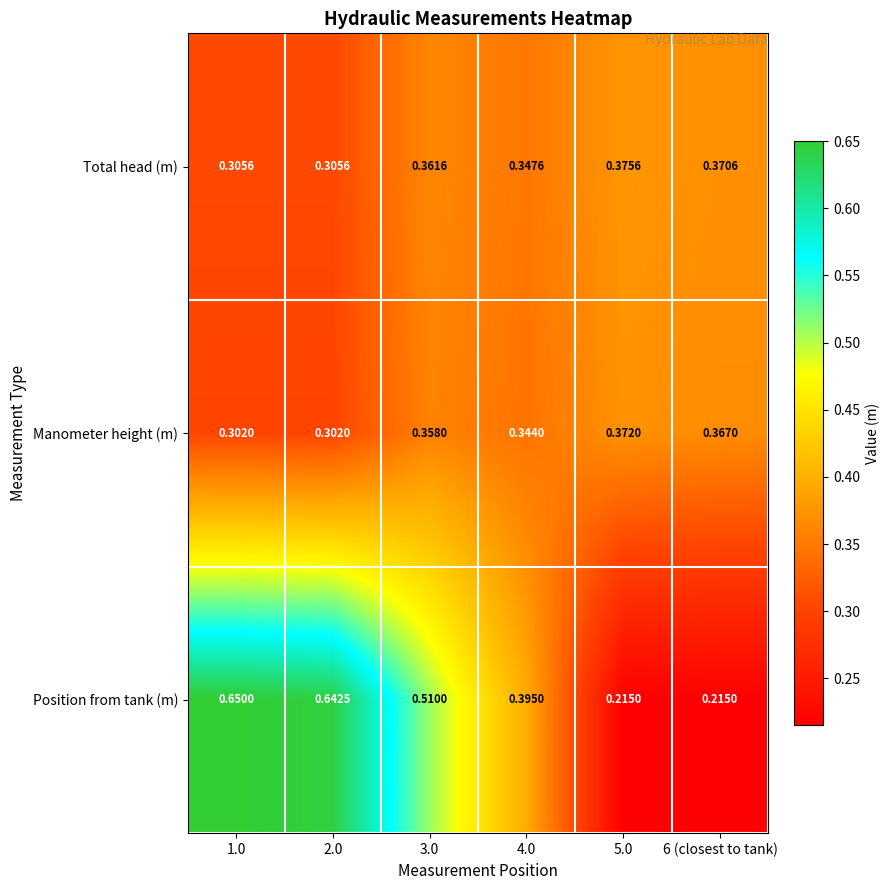

Is the value of Total head (m) at 1.0 greater than the value of Position from tank (m) at 3.0?

No